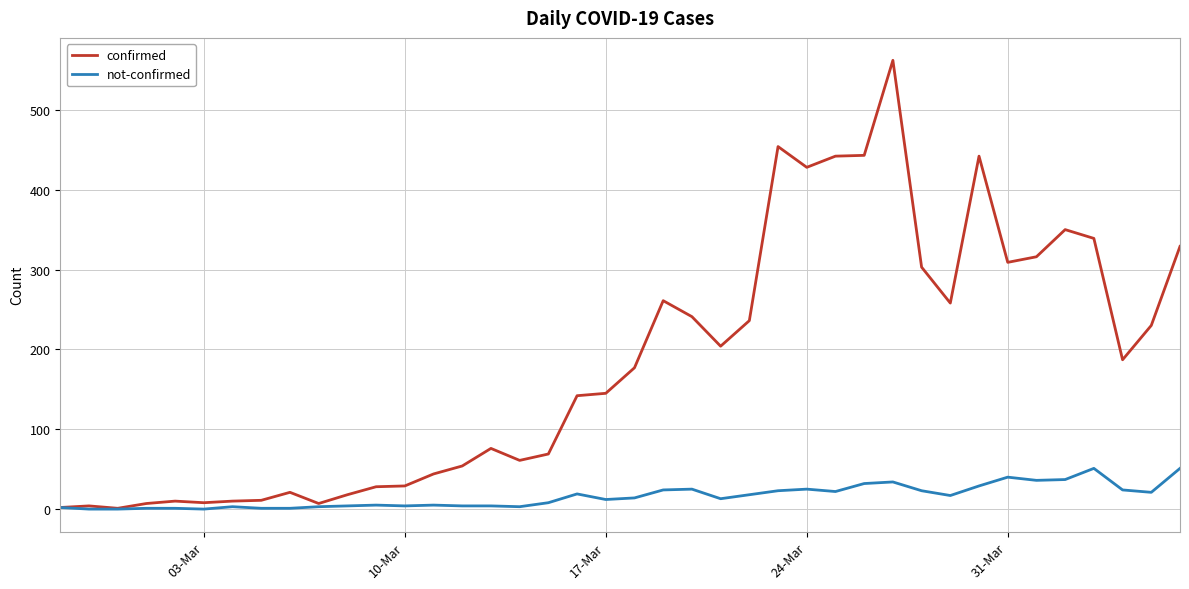

Which series has the largest range (max minus min)?

confirmed